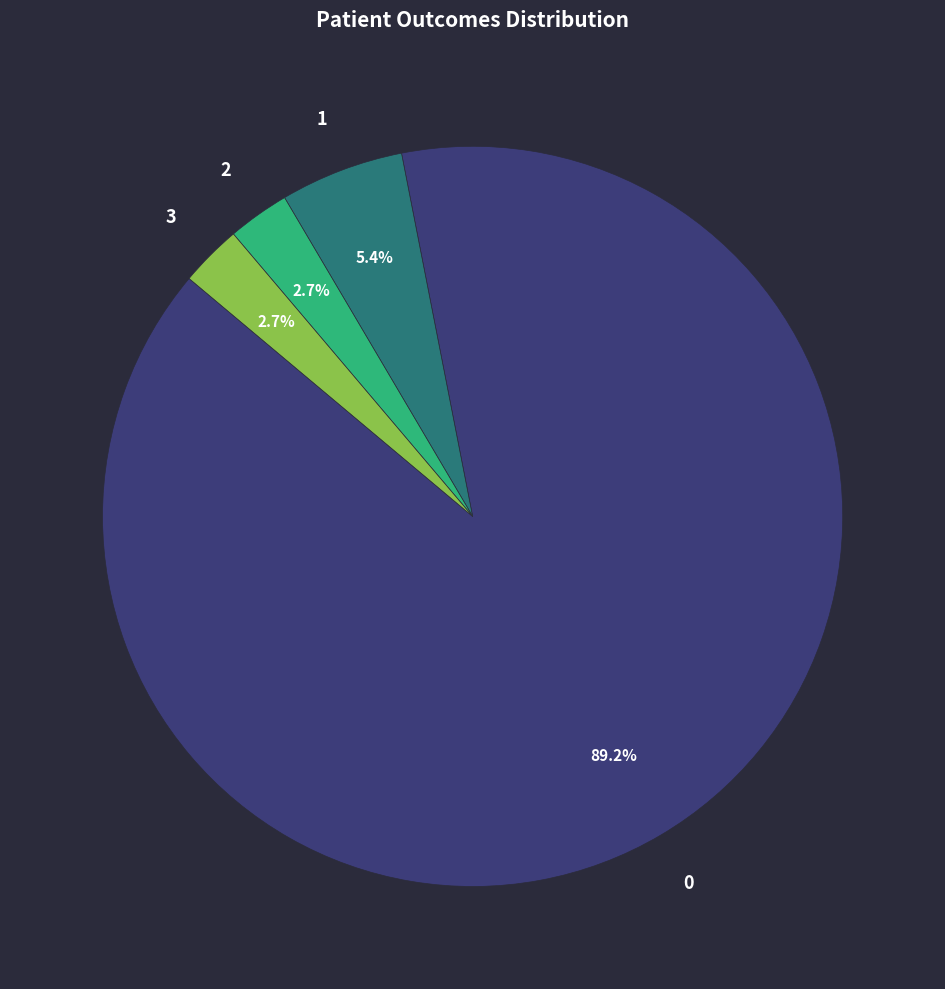

Is there any slice that represents more than half of the pie?

Yes